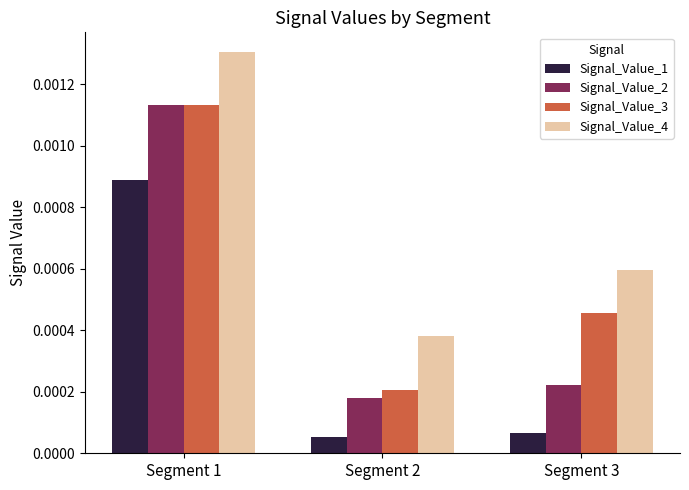

How many Signal_Value_3 values are between 0 and 1?

3